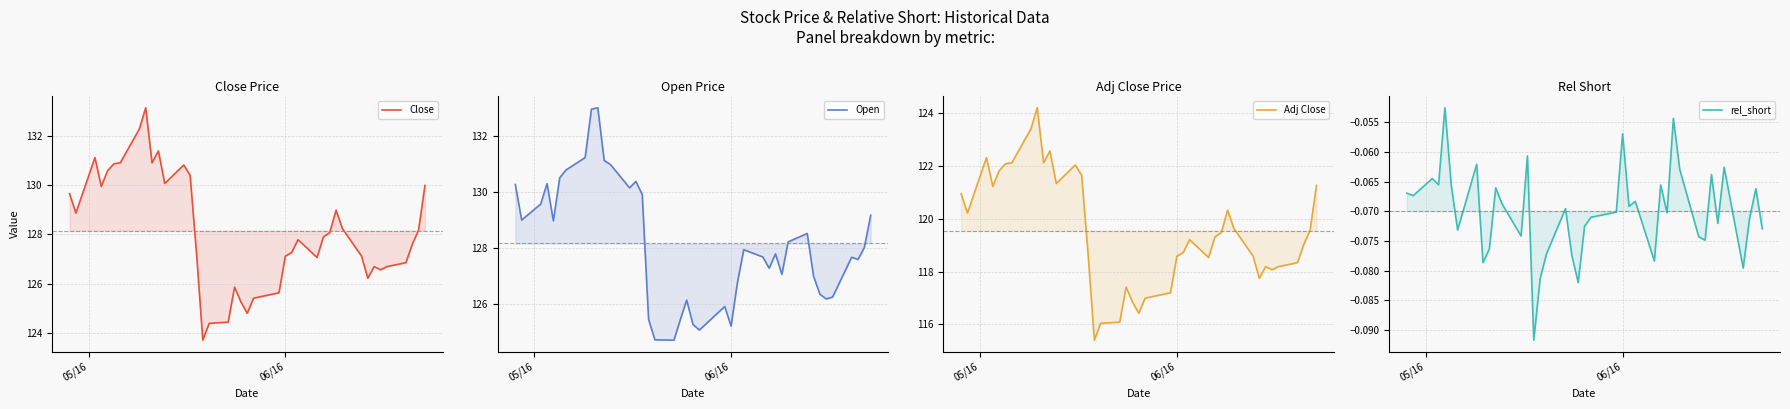

List the series in order of their peak value, lowest first.

rel_short, Adj Close, Open, Close